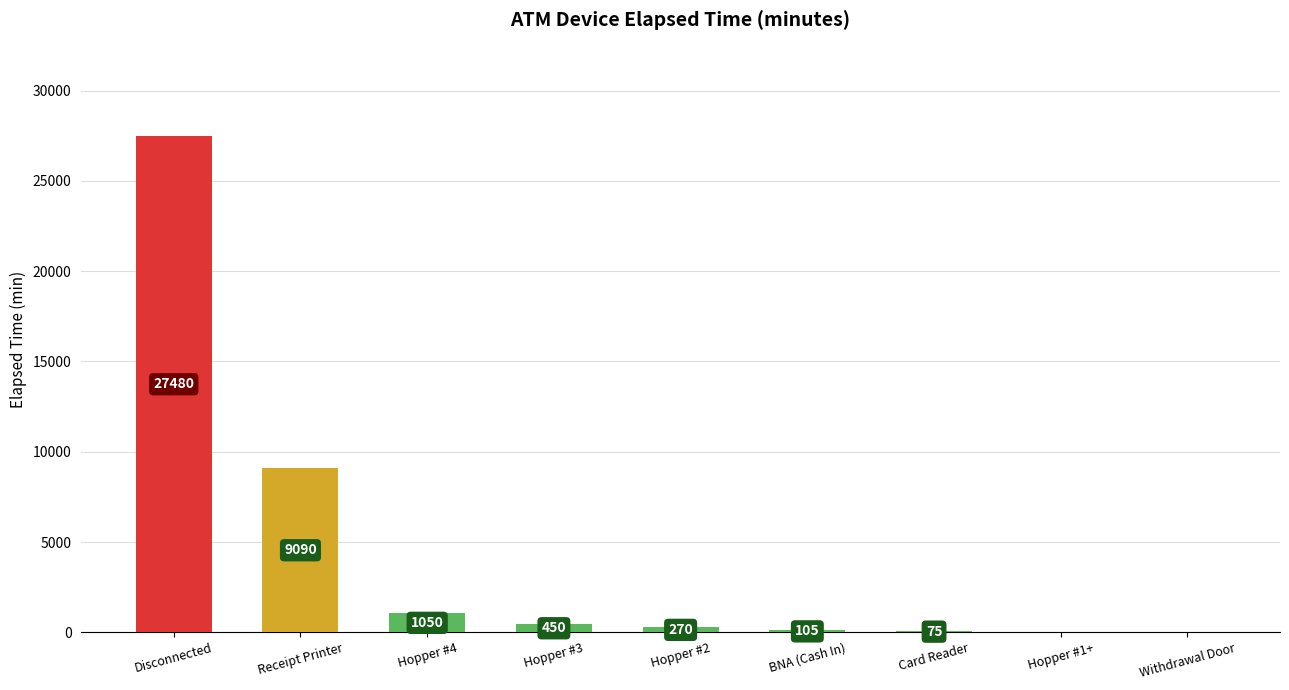

What is the sum of the values at Hopper #2 and Hopper #1+?

270